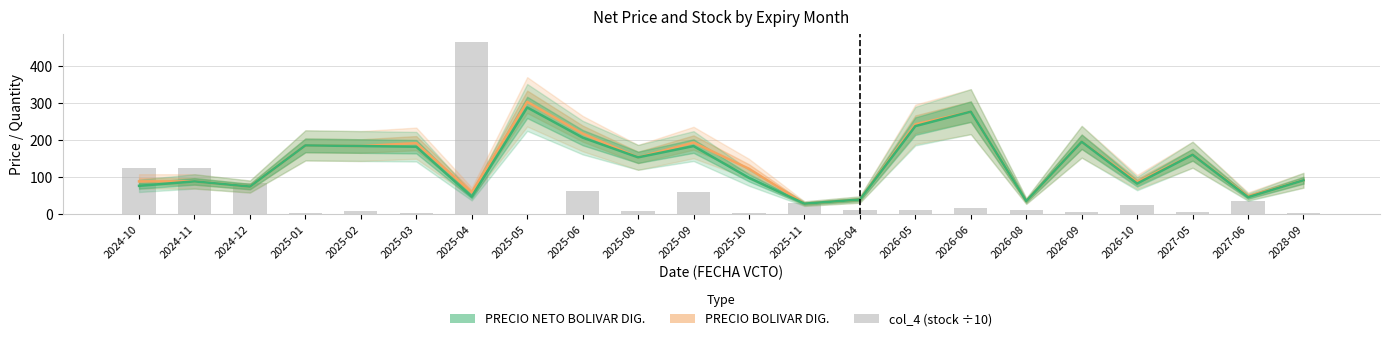

Between 2028-09 and 2026-04, which is larger?

2028-09